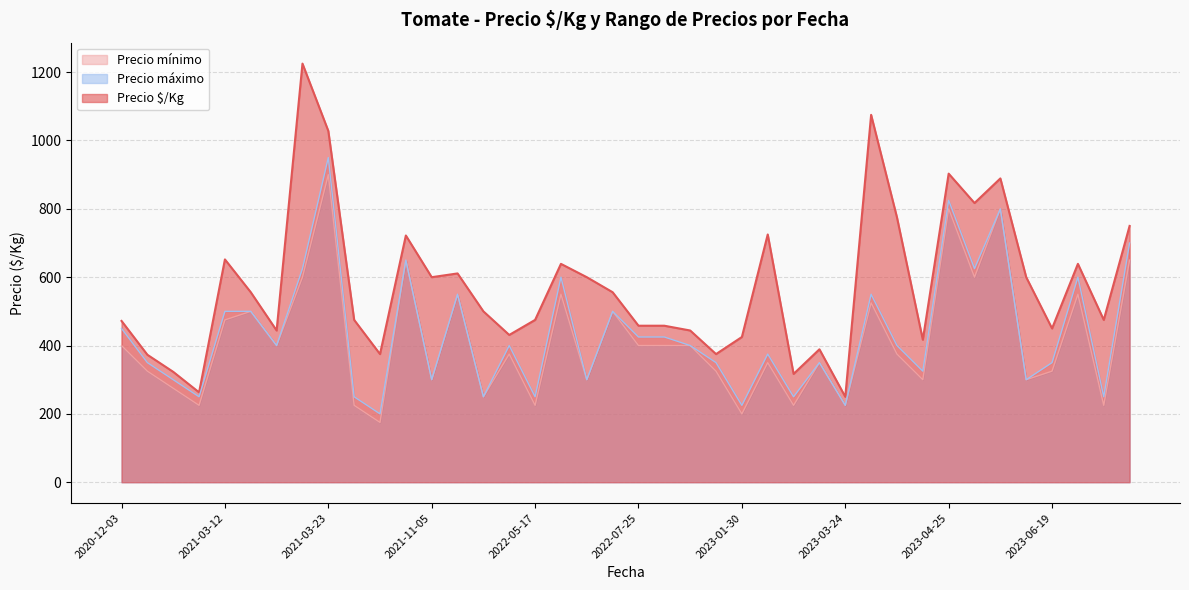

What is the lowest value of the Precio $/Kg series?

250